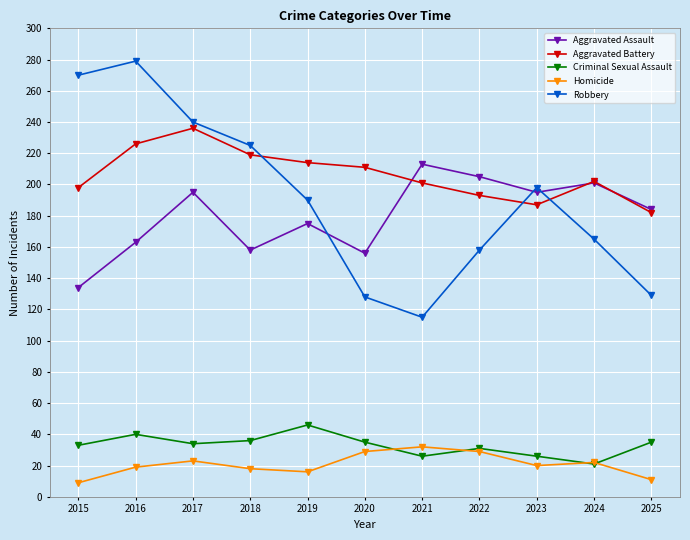

Which category has the lowest value in the Robbery series?

2021